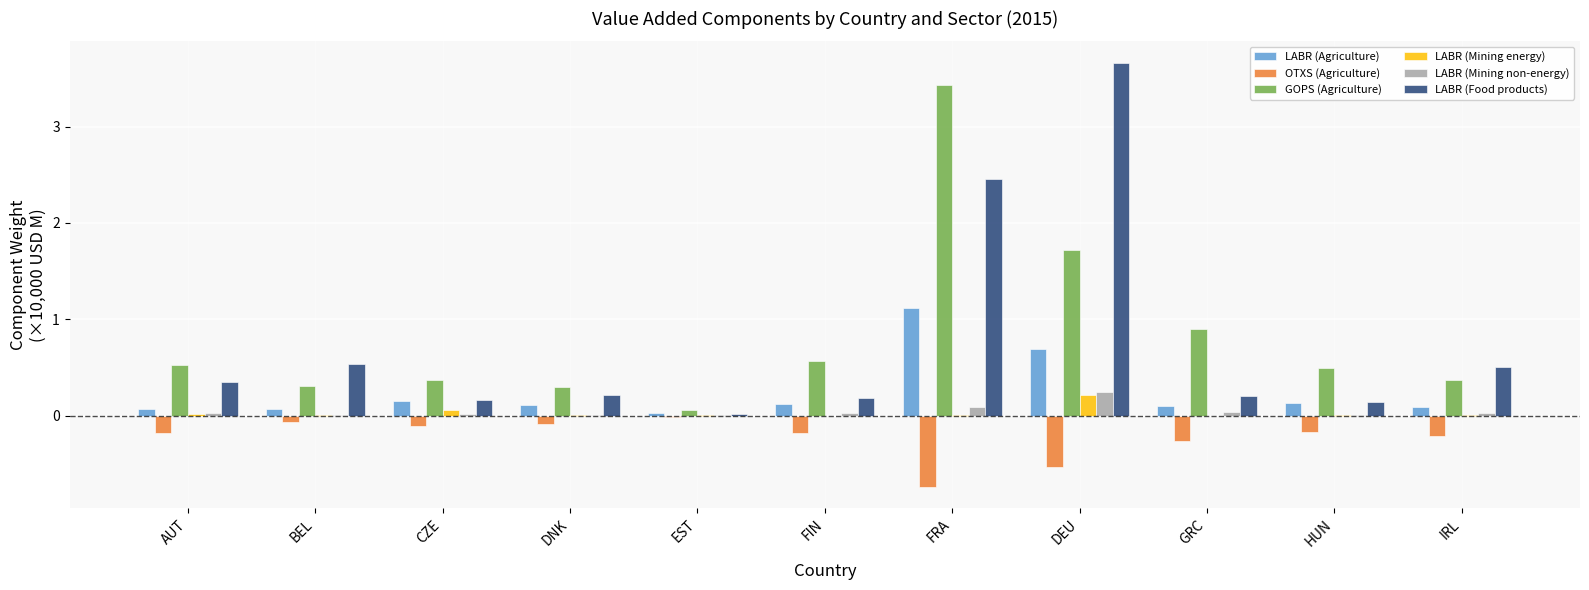

The value of OTXS (Agriculture) at FIN is -0.2. True or false?

True